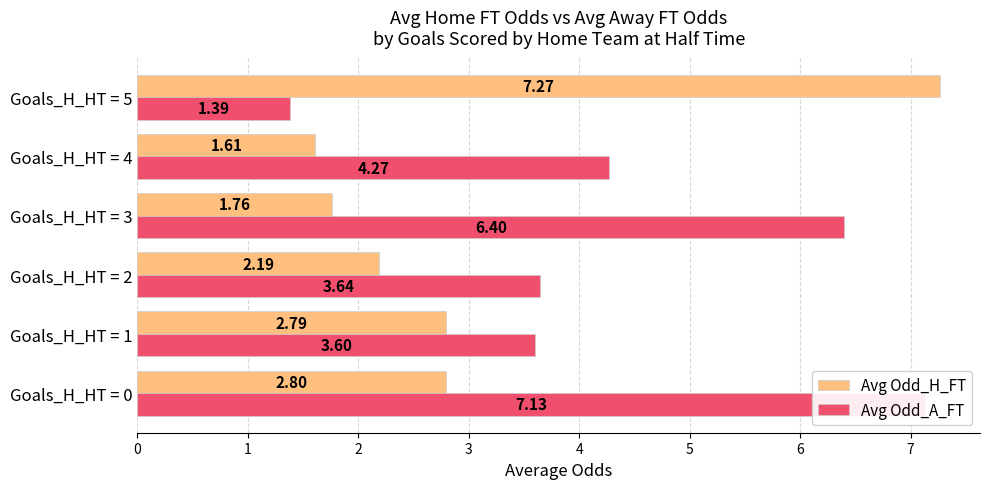

Which label corresponds to the largest value in the chart?

Goals_H_HT = 5